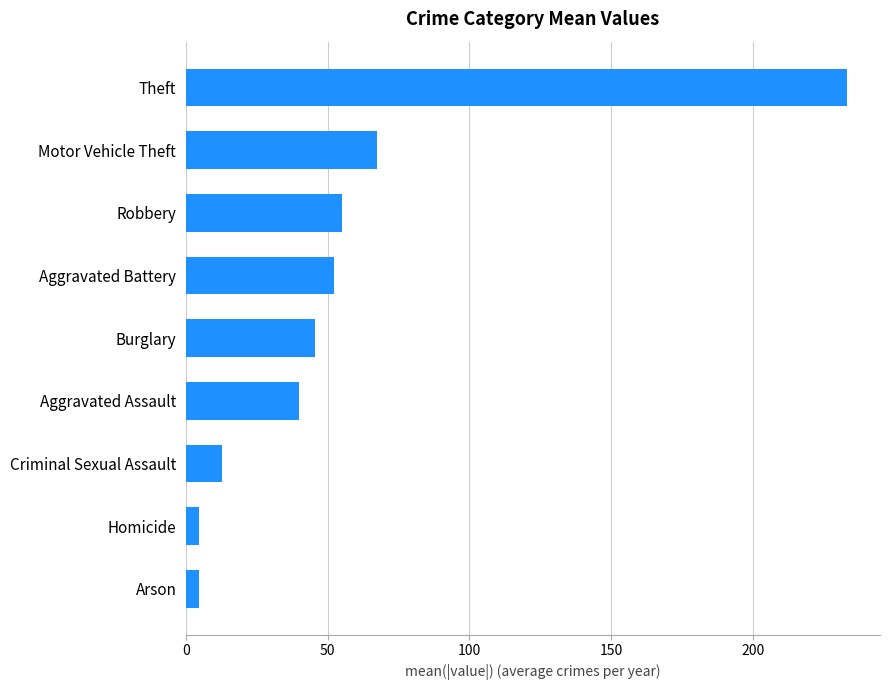

What is the difference between the second highest and minimum values?

62.8